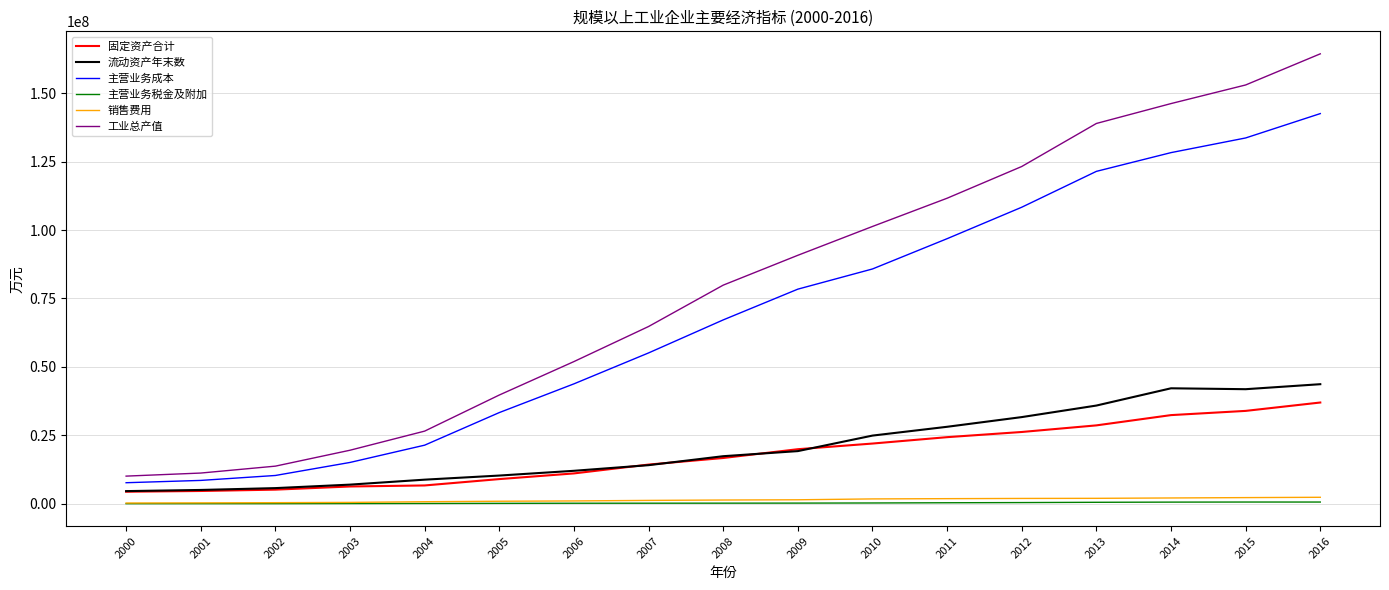

Which series has the widest spread of values?

工业总产值